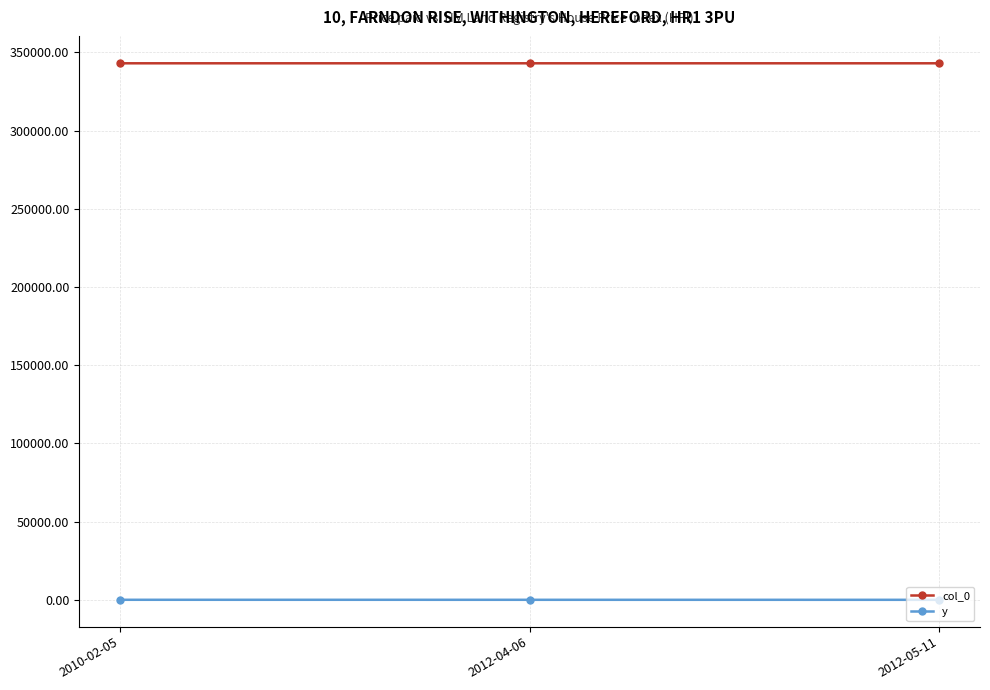

How many values in the y series are below -4?

2